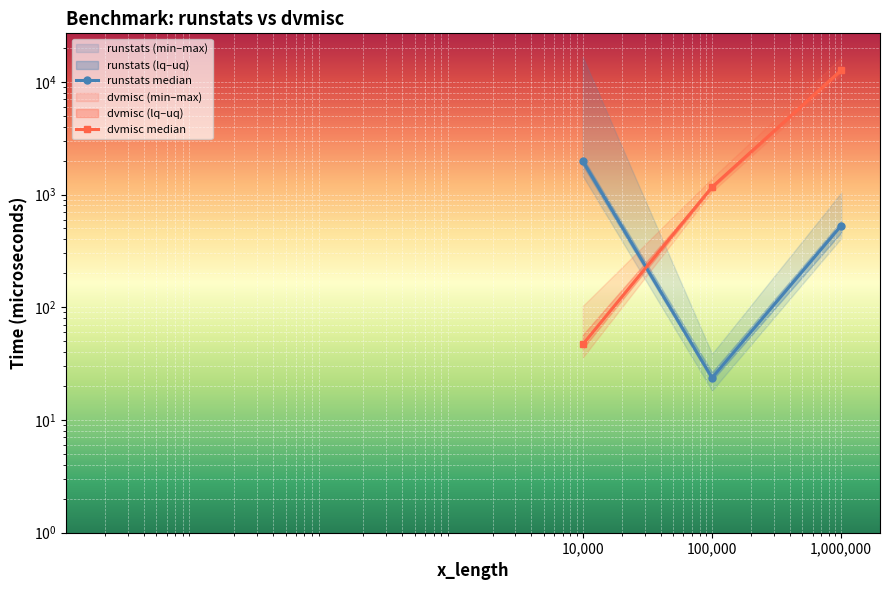

What is the sum of the dvmisc median values at 100,000 and 10,000?

1211.3